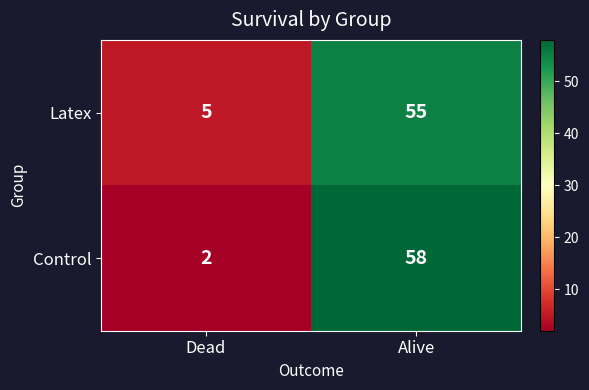

Which series has the widest spread of values?

Control